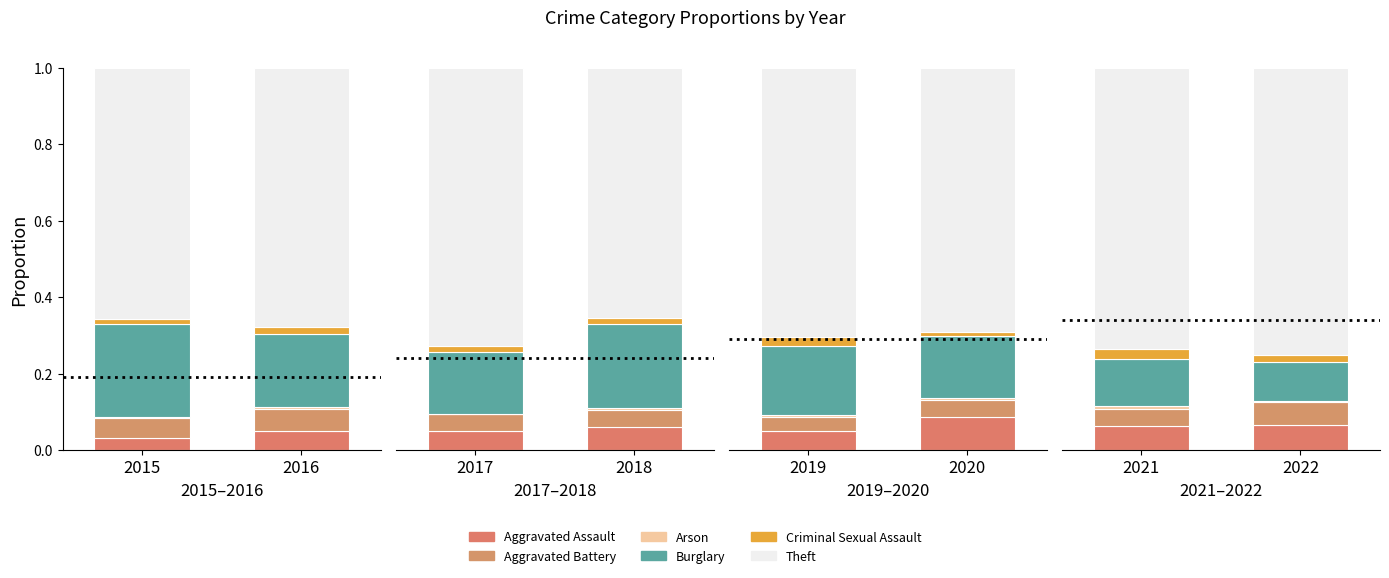

How many bars are there in each group?

6